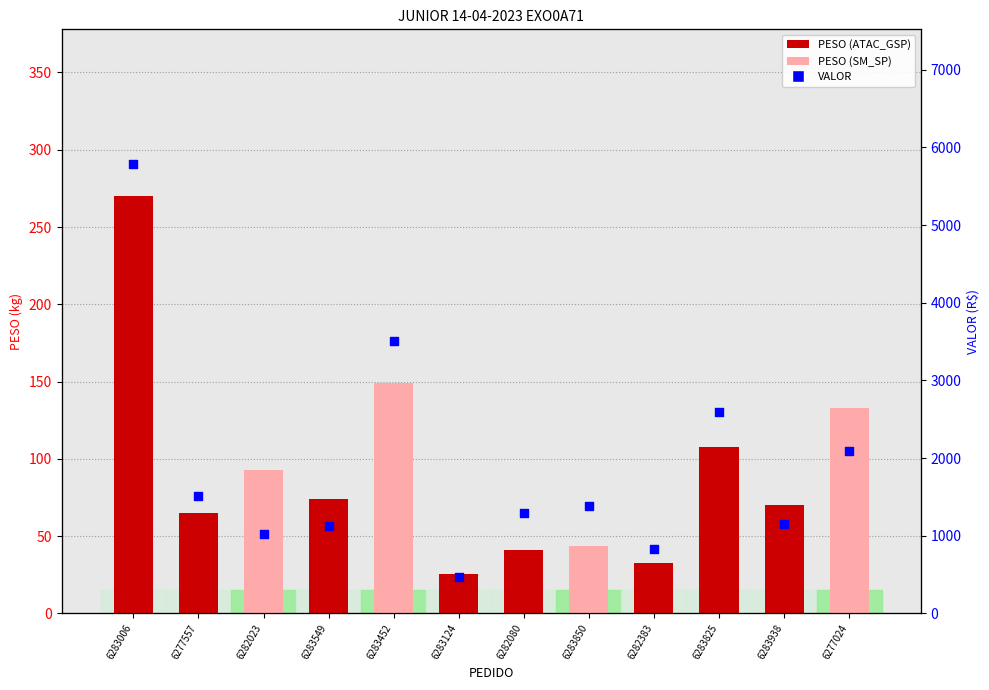

At how many categories does at least one series exceed 5488?

1